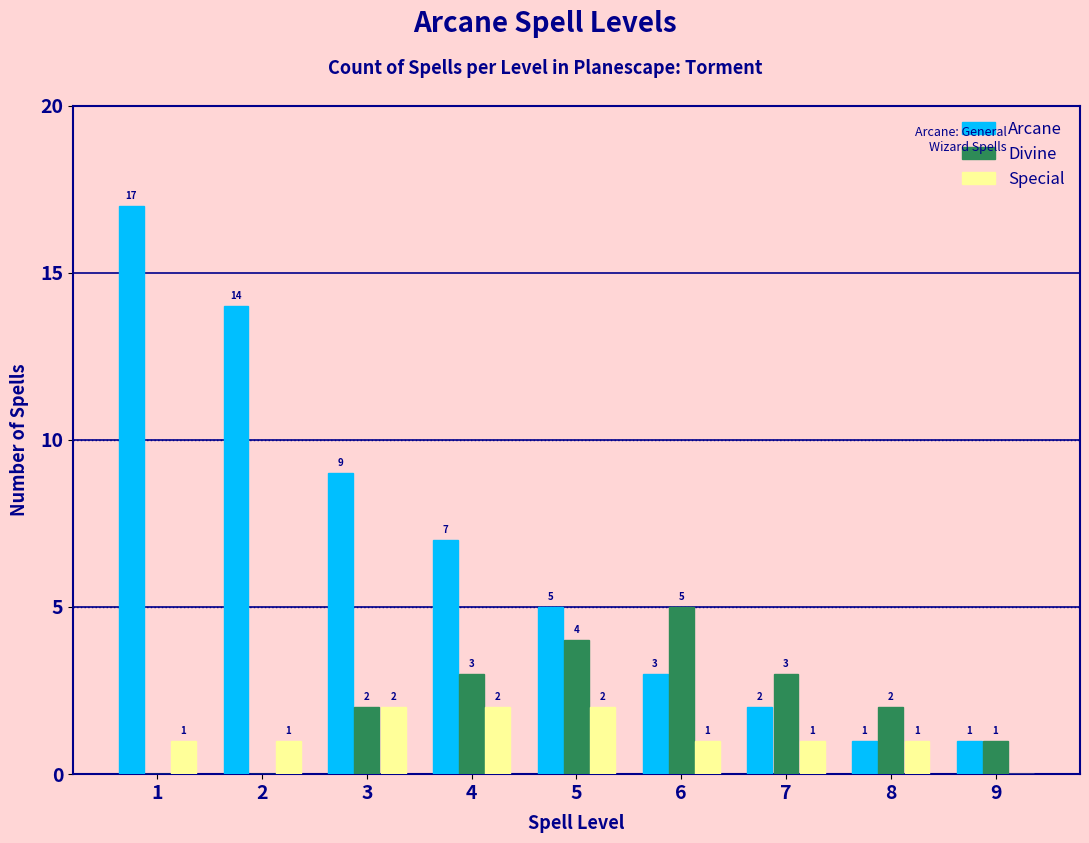

Reading left to right, list all the values displayed in this chart.

Arcane: 1=17	2=14	3=9	4=7	5=5	6=3	7=2	8=1	9=1
Divine: 1=0	2=0	3=2	4=3	5=4	6=5	7=3	8=2	9=1
Special: 1=1	2=1	3=2	4=2	5=2	6=1	7=1	8=1	9=0